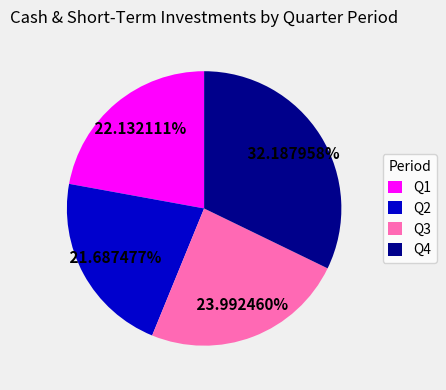

Is it true that Q1 is 1% of the pie?

False